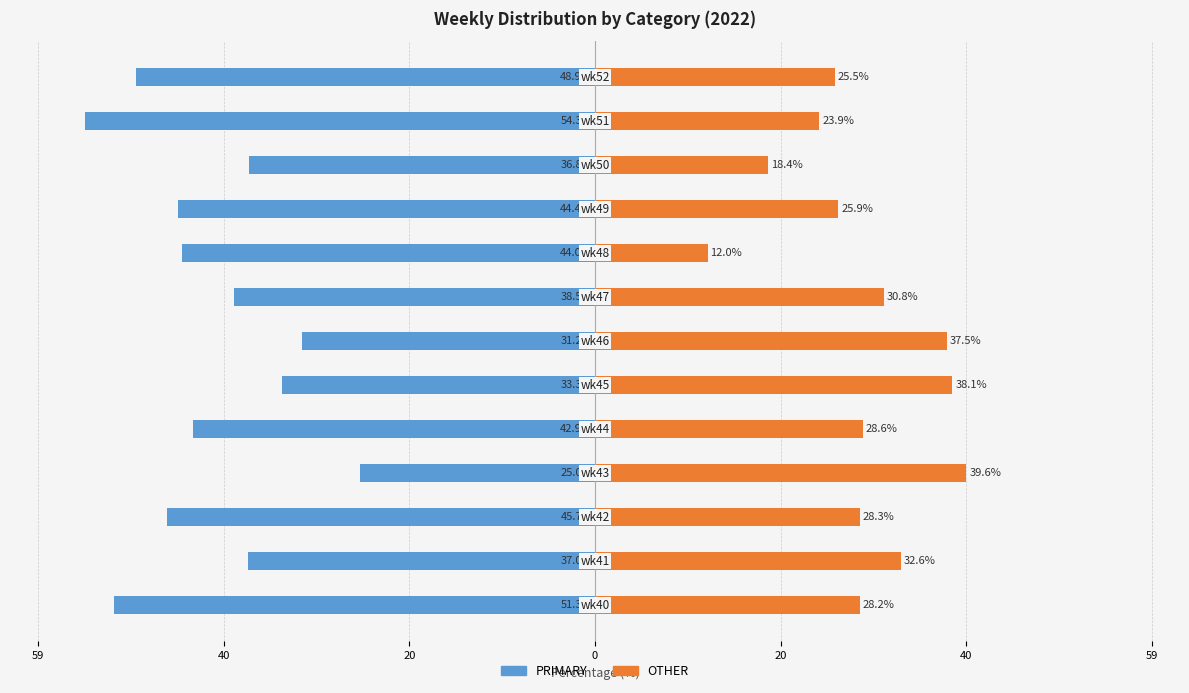

How many data points in OTHER are less than 28?

5